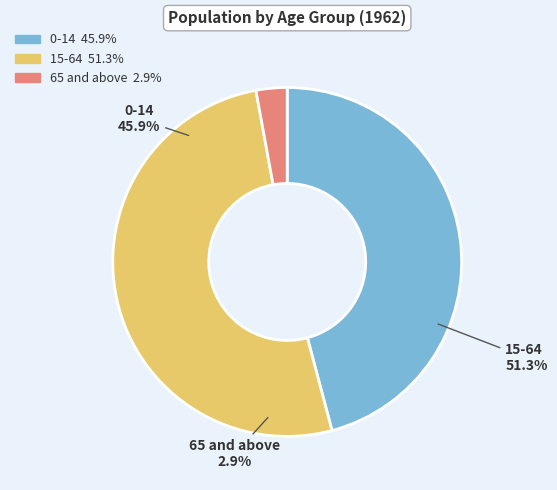

To the nearest percent, what portion does 65 and above represent?

3%